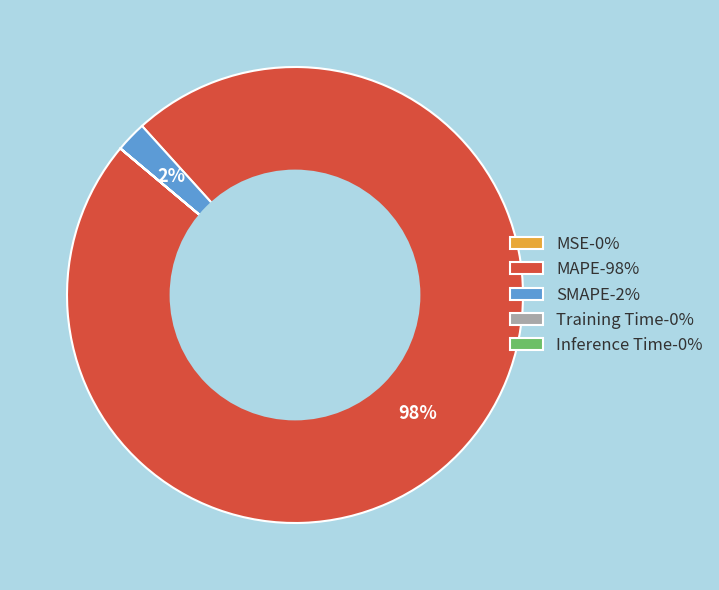

Is it true that SMAPE-2% is 2% of the pie?

True